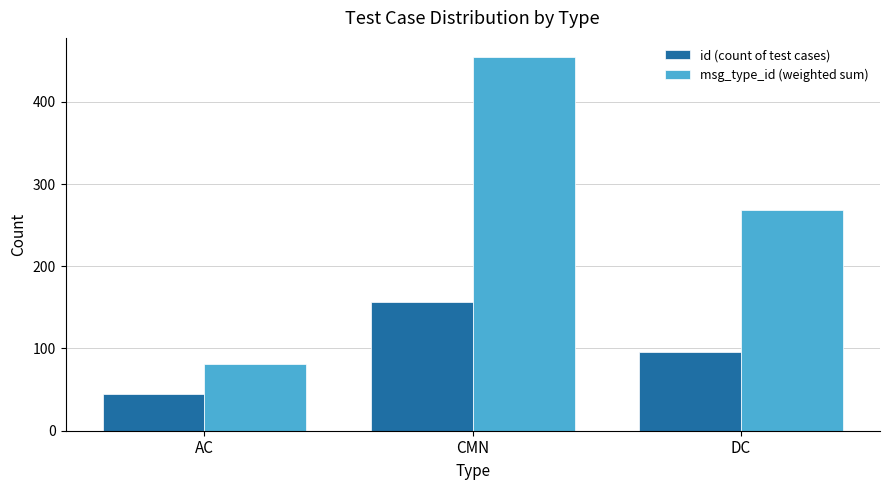

Which series has the largest total across all categories?

msg_type_id (weighted sum)